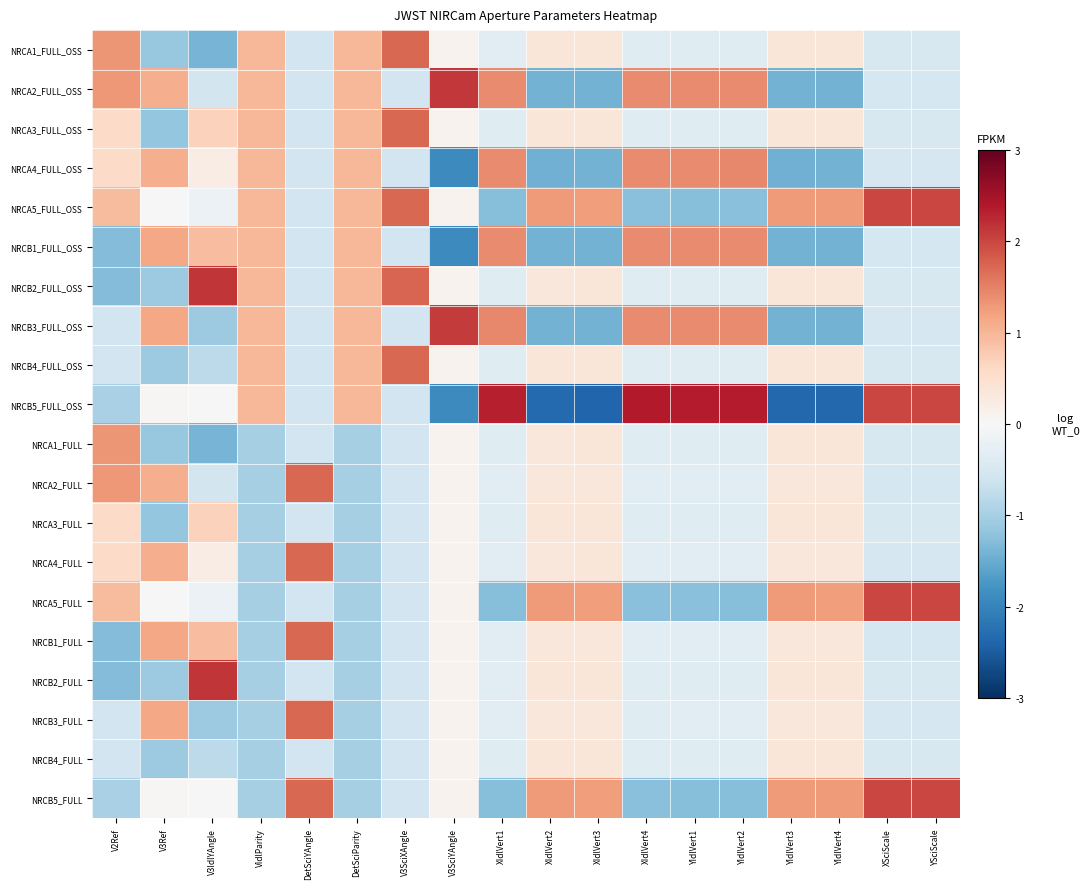

What is the spread (max minus min) of values at V3IdlYAngle?

3.5